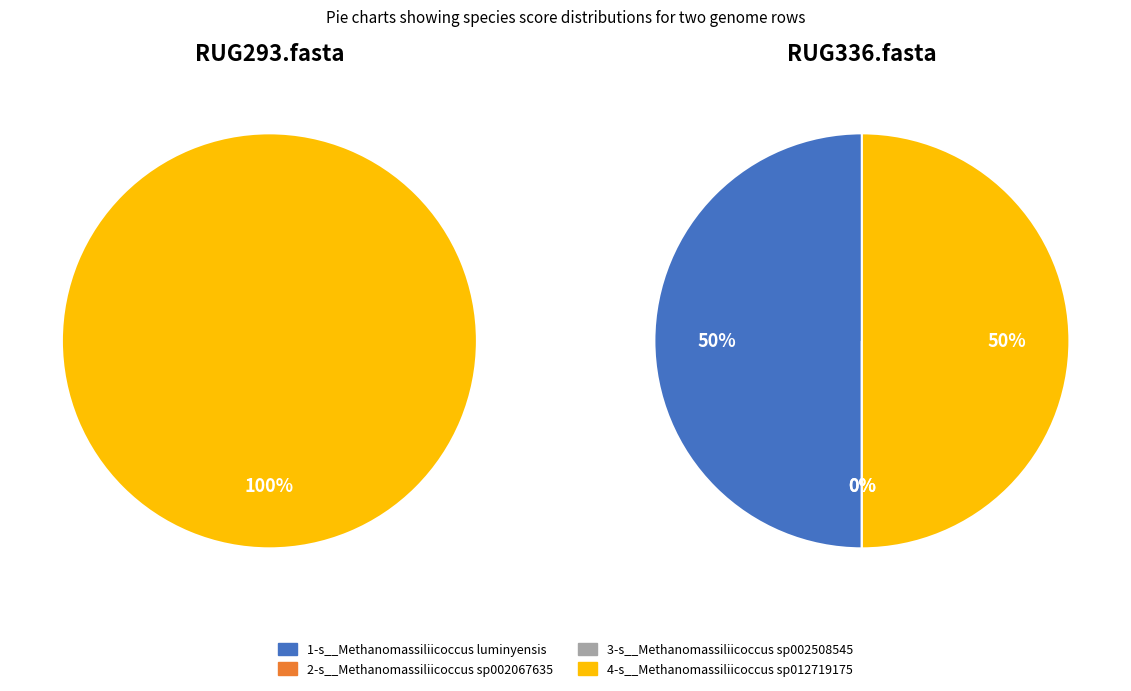

Which series changed the most between RUG293.fasta and RUG336.fasta?

4-s__Methanomassiliicoccus sp012719175